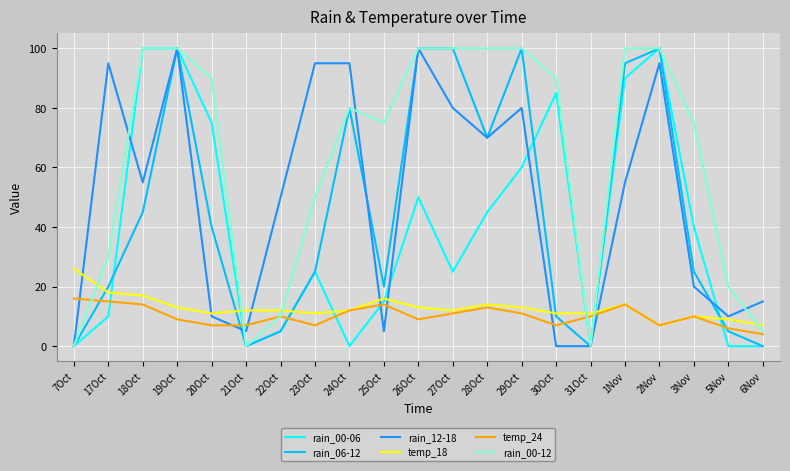

True or false: temp_24 has more than 2 interior local peaks.

True